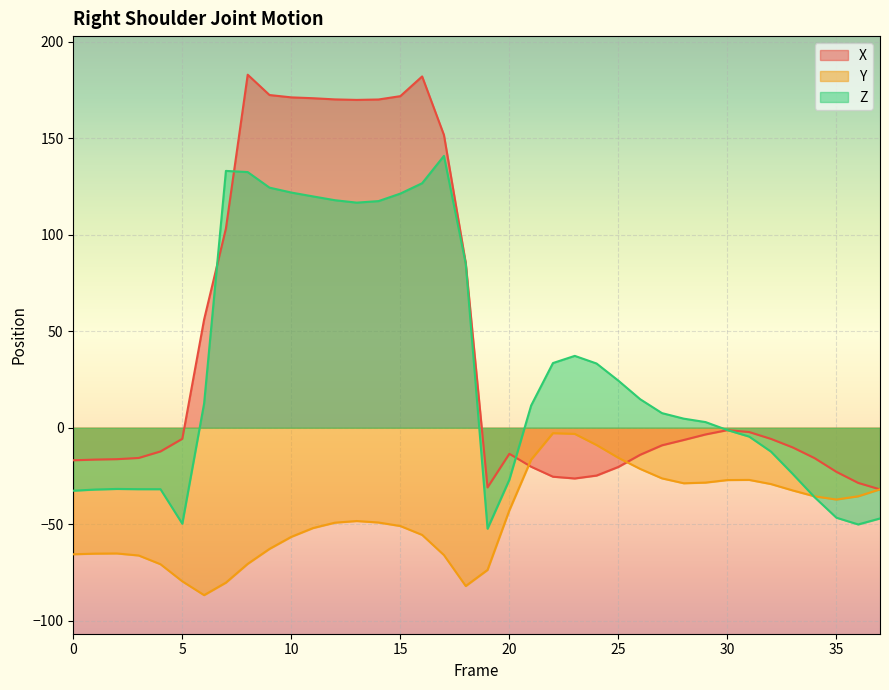

At which label does Y first exceed -48?

20